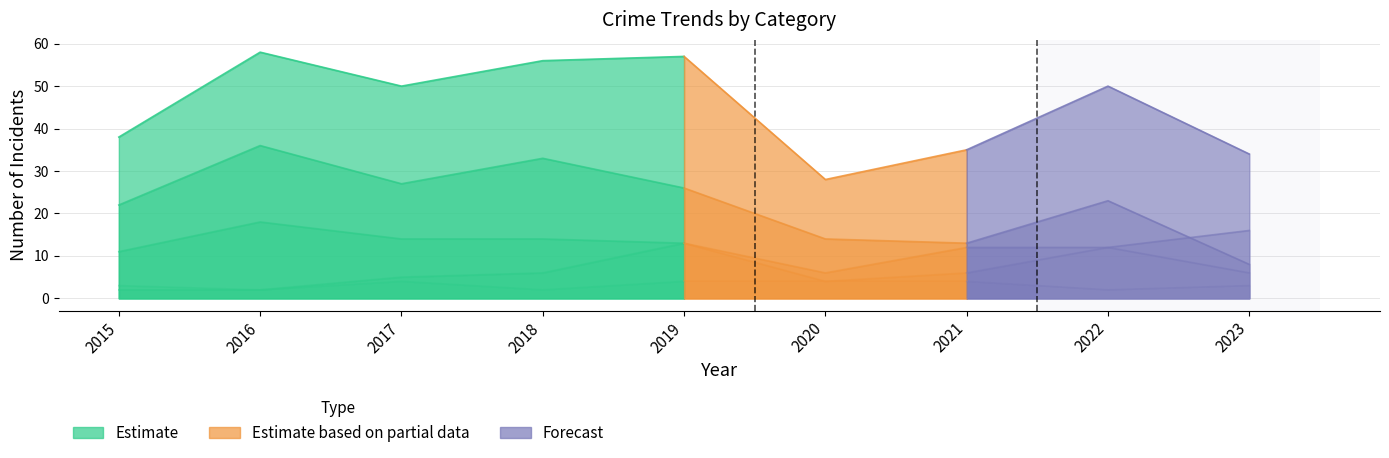

What is the difference between the highest and lowest values at 2019?

53